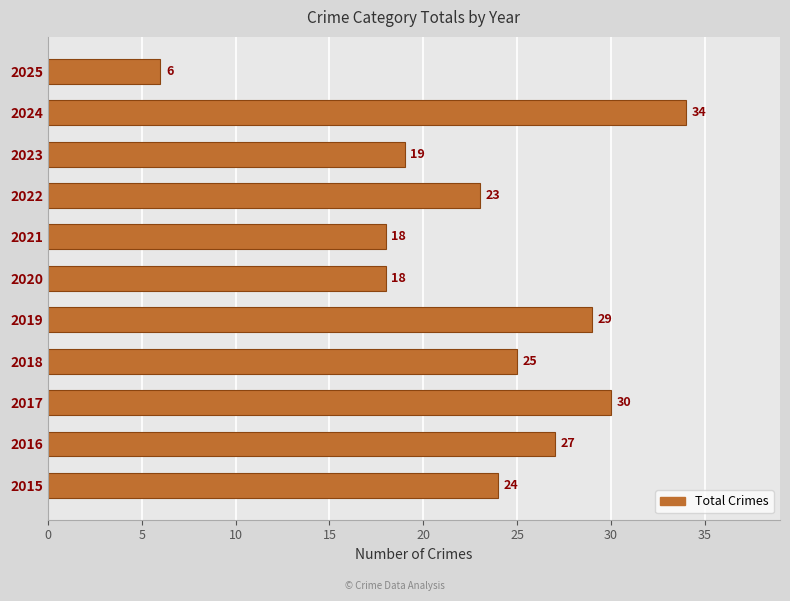

Reading bottom to top, transcribe all the data shown in this chart.

2015=24	2016=27	2017=30	2018=25	2019=29	2020=18	2021=18	2022=23	2023=19	2024=34	2025=6